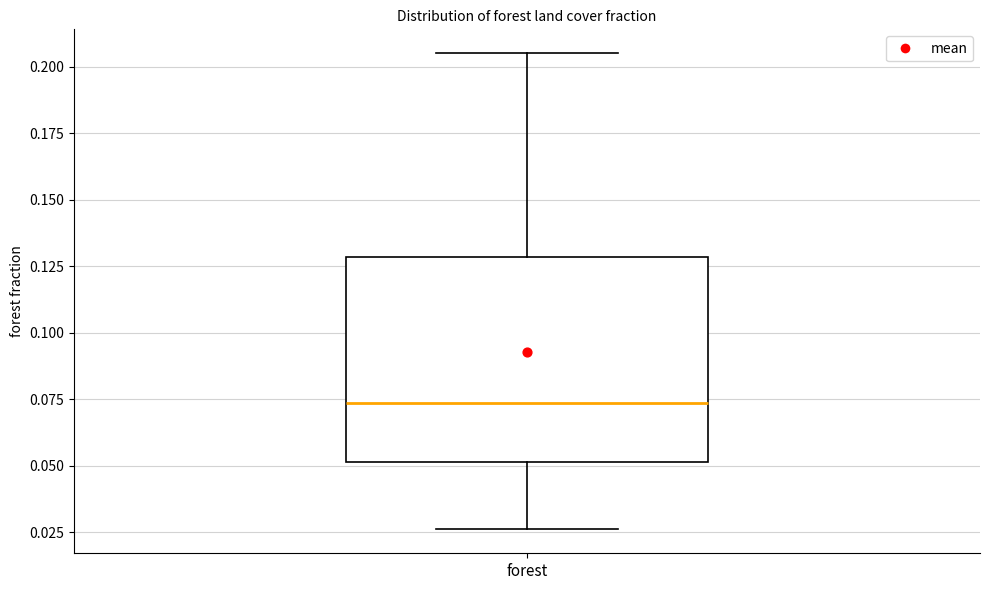

Where does the lower whisker of the box for forest end on the y-axis? The values are not printed on the chart, so give them approximately, as read against the axis.

0.025